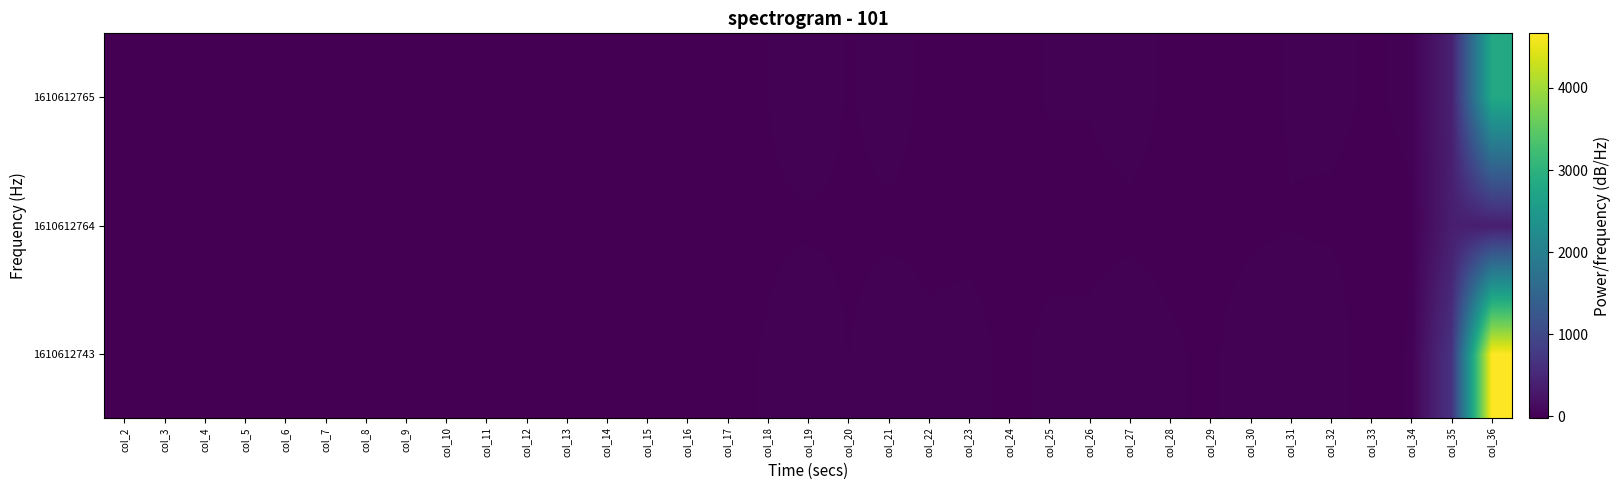

Reading left to right, list all the values displayed in this chart.

1610612743: col_2=0.7	col_3=2.6	col_4=0.4	col_5=1.7	col_6=0.9	col_7=1.1	col_8=0.0	col_9=0.9	col_10=0.9	col_11=1.6	col_12=0.7	col_13=0.1	col_14=1.4	col_15=2.1	col_16=2.7	col_17=-2.1	col_18=5.0	col_19=18.0	col_20=3.0	col_21=12.0	col_22=6.0	col_23=8.0	col_24=0.0	col_25=6.0	col_26=6.0	col_27=11.0	col_28=5.0	col_29=1.0	col_30=10.0	col_31=15.0	col_32=19.0	col_33=-15.0	col_34=7.0	col_35=666.4	col_36=4665.0
1610612764: col_2=0.0	col_3=1.0	col_4=0.0	col_5=1.0	col_6=0.0	col_7=0.0	col_8=0.0	col_9=0.0	col_10=0.0	col_11=1.0	col_12=0.0	col_13=0.0	col_14=1.0	col_15=3.0	col_16=0.0	col_17=-3.0	col_18=0.0	col_19=1.0	col_20=0.0	col_21=1.0	col_22=0.0	col_23=0.0	col_24=0.0	col_25=0.0	col_26=0.0	col_27=1.0	col_28=0.0	col_29=0.0	col_30=1.0	col_31=3.0	col_32=0.0	col_33=-3.0	col_34=1.0	col_35=366.0	col_36=366.0
1610612765: col_2=0.4	col_3=2.1	col_4=0.3	col_5=1.3	col_6=0.0	col_7=0.0	col_8=0.0	col_9=0.6	col_10=0.6	col_11=1.1	col_12=0.1	col_13=0.0	col_14=0.0	col_15=0.6	col_16=1.1	col_17=0.1	col_18=3.0	col_19=15.0	col_20=2.0	col_21=9.0	col_22=0.0	col_23=0.0	col_24=0.0	col_25=4.0	col_26=4.0	col_27=8.0	col_28=1.0	col_29=0.0	col_30=0.0	col_31=4.0	col_32=8.0	col_33=1.0	col_34=7.0	col_35=401.3	col_36=2809.0